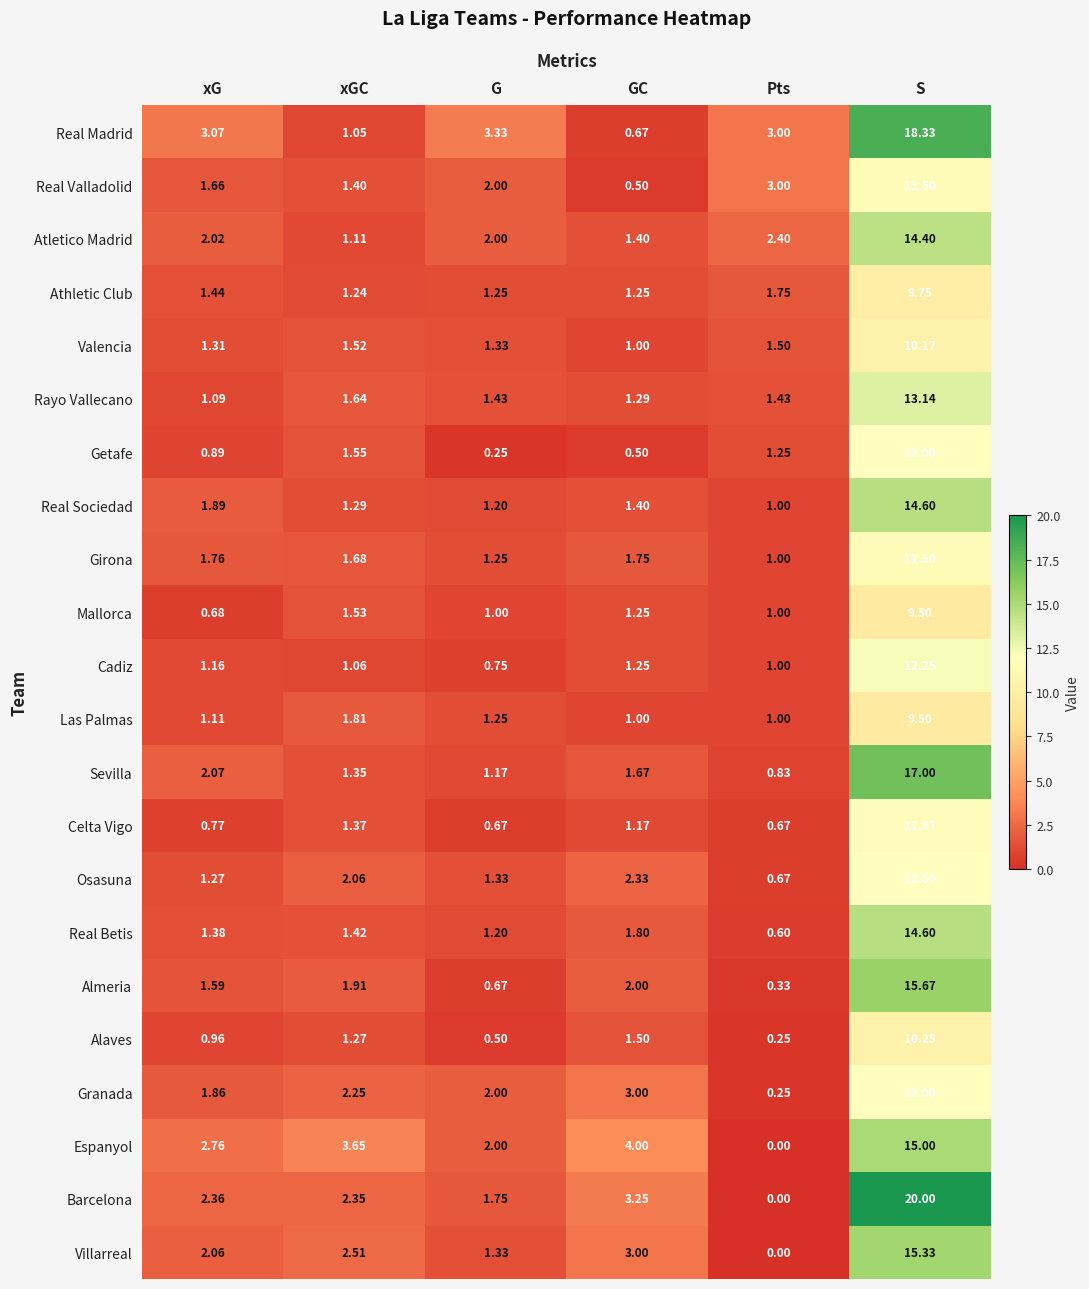

Which category has the highest value in the Espanyol series?

S